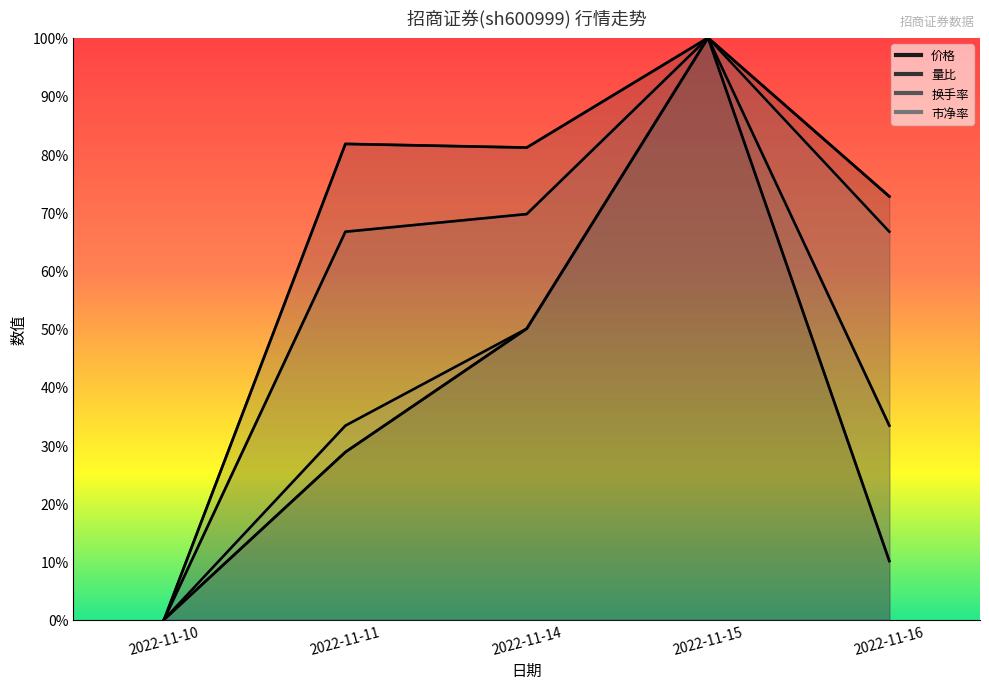

At how many categories does at least one series exceed 0?

4